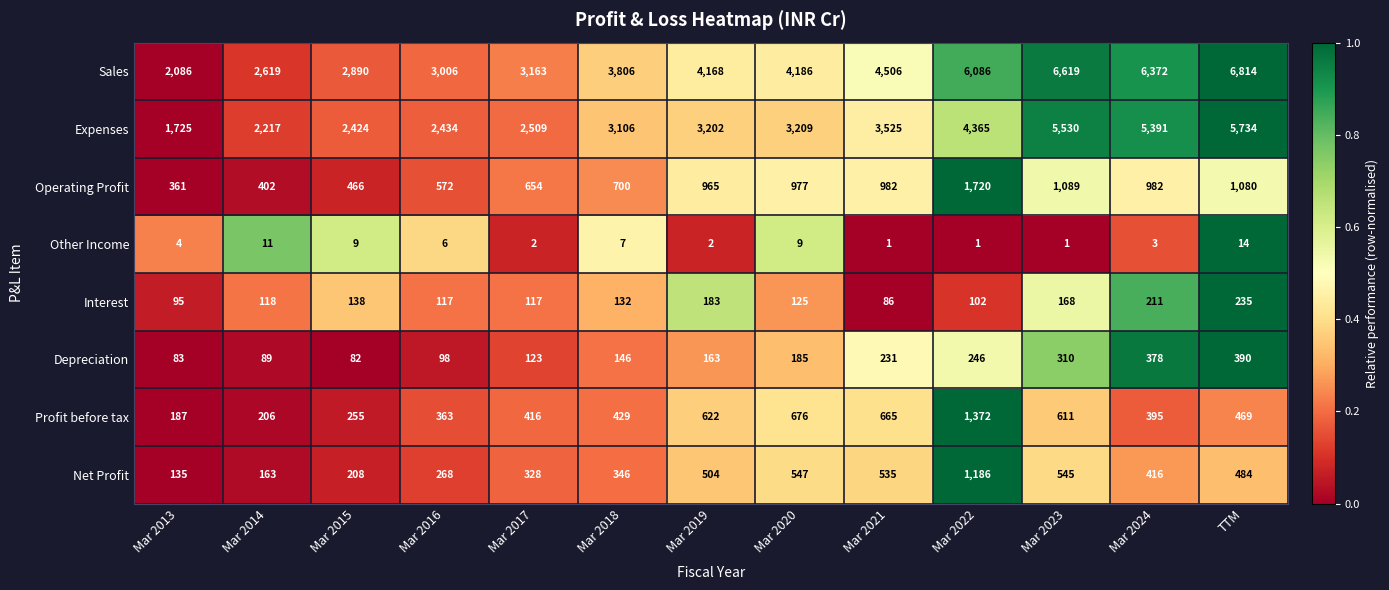

At Mar 2023, list the series in order from largest to smallest.

Sales, Expenses, Operating Profit, Profit before tax, Net Profit, Depreciation, Interest, Other Income